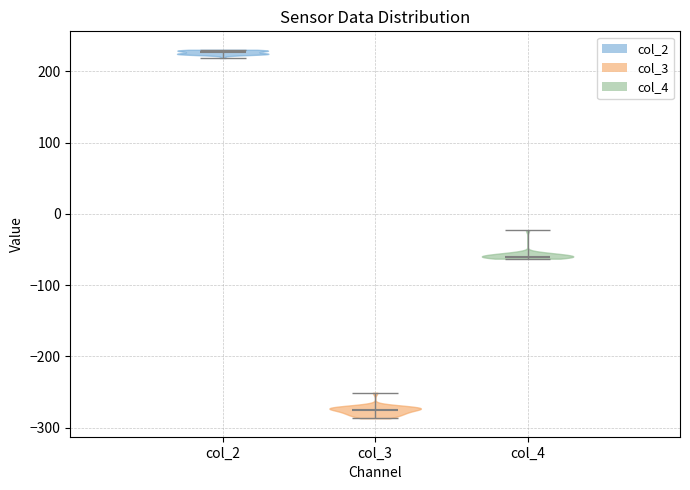

Reading left to right, read every violin against the y-axis: where its median line is, and the lowest and highest points it reaches. The values are not printed on the chart, so give them approximately, as read against the axis.

col_2: median line 230, lowest point 220, highest point 230
col_3: median line -280, lowest point -290, highest point -250
col_4: median line -60, lowest point -60, highest point -20